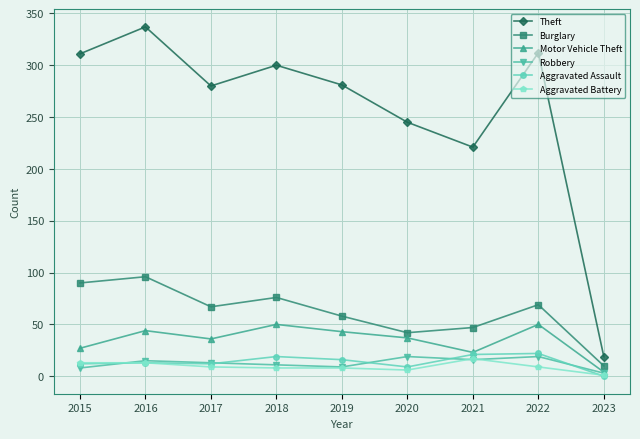

At which category is the sum across all series the highest?

2016